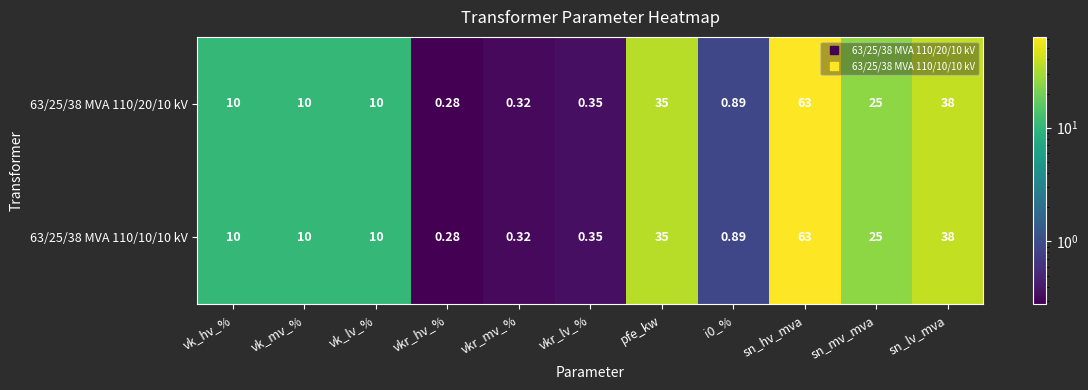

Where is 63/25/38 MVA 110/20/10 kV nearest to the value 31?

pfe_kw